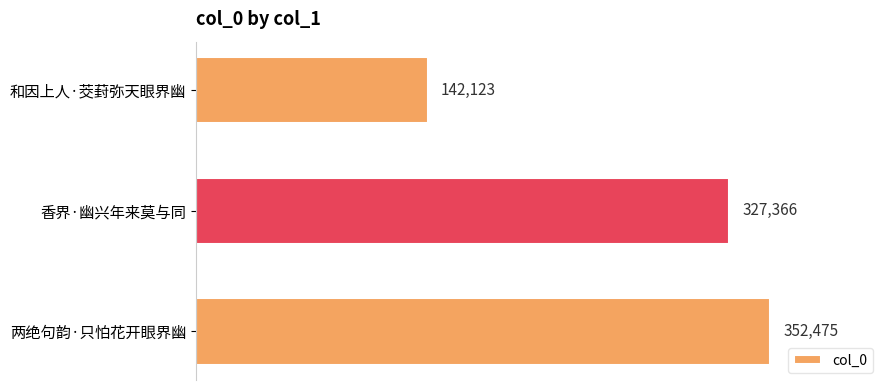

What is the average value?

273988